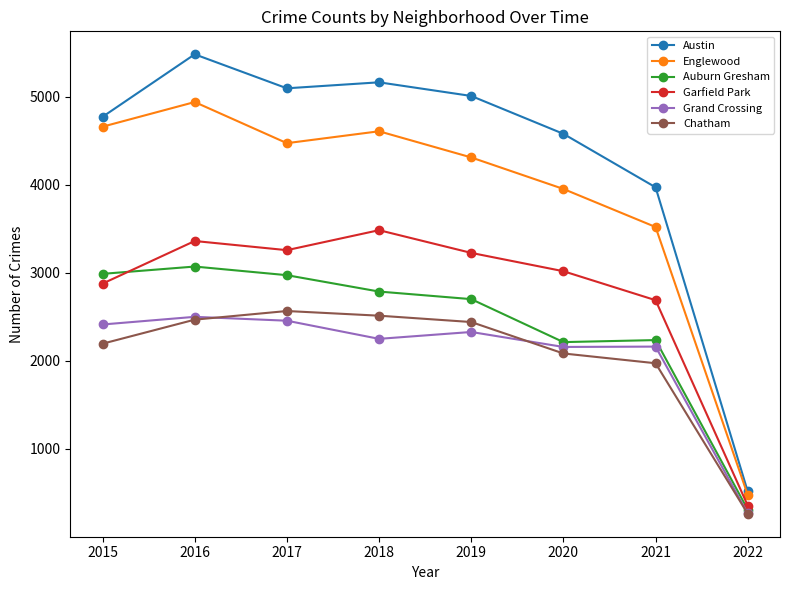

True or false: Garfield Park and Chatham cross at least once.

False